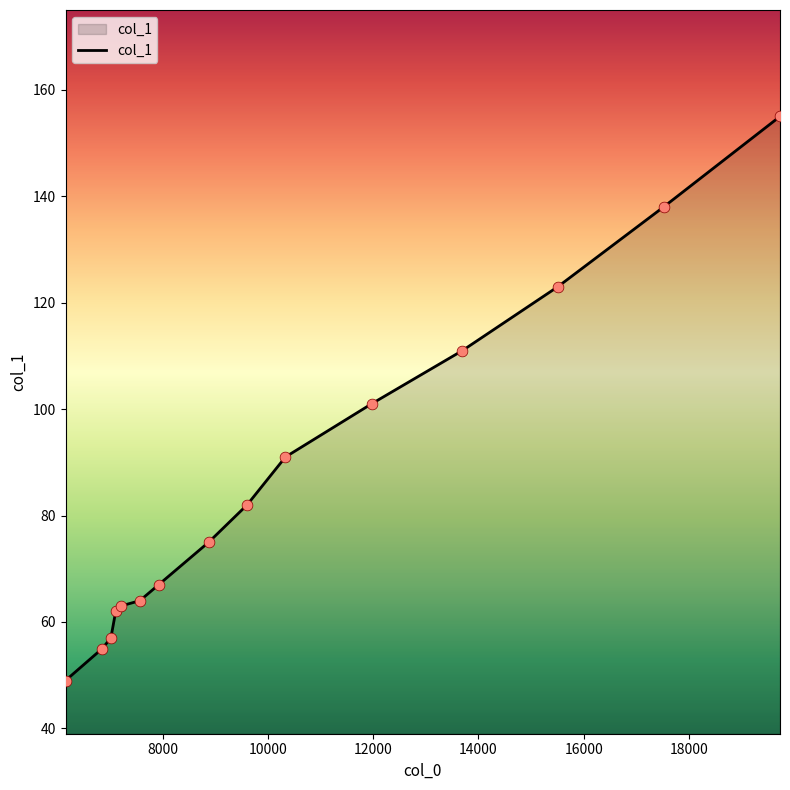

What is the difference between the maximum and minimum values?

106